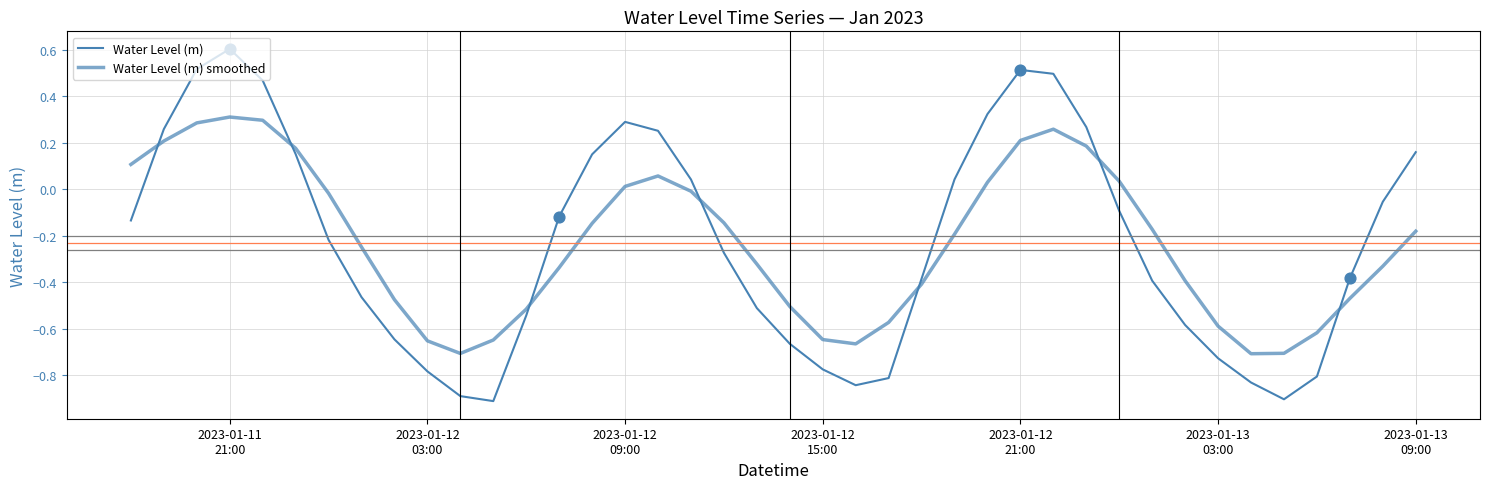

Is this an area chart (filled region under the line)?

No